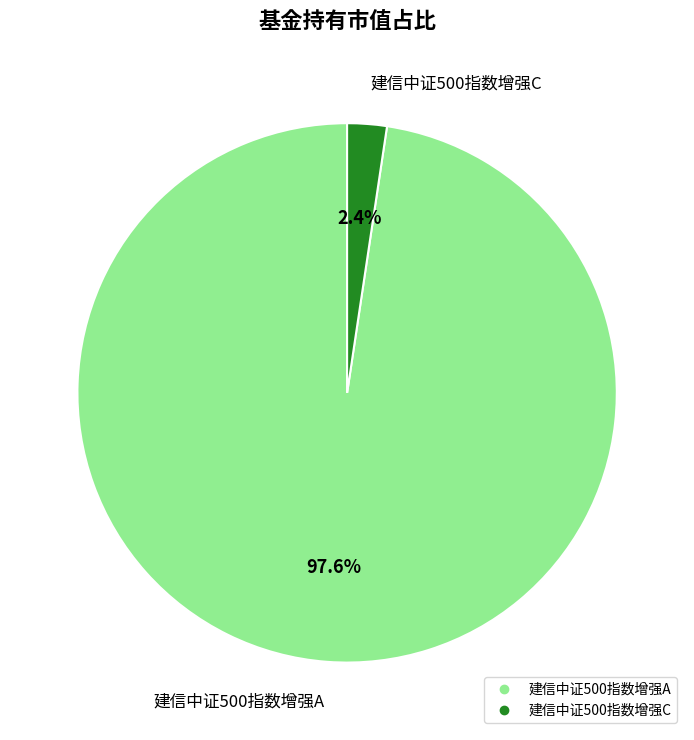

What percentage is the 建信中证500指数增强A slice, to the nearest percent?

98%